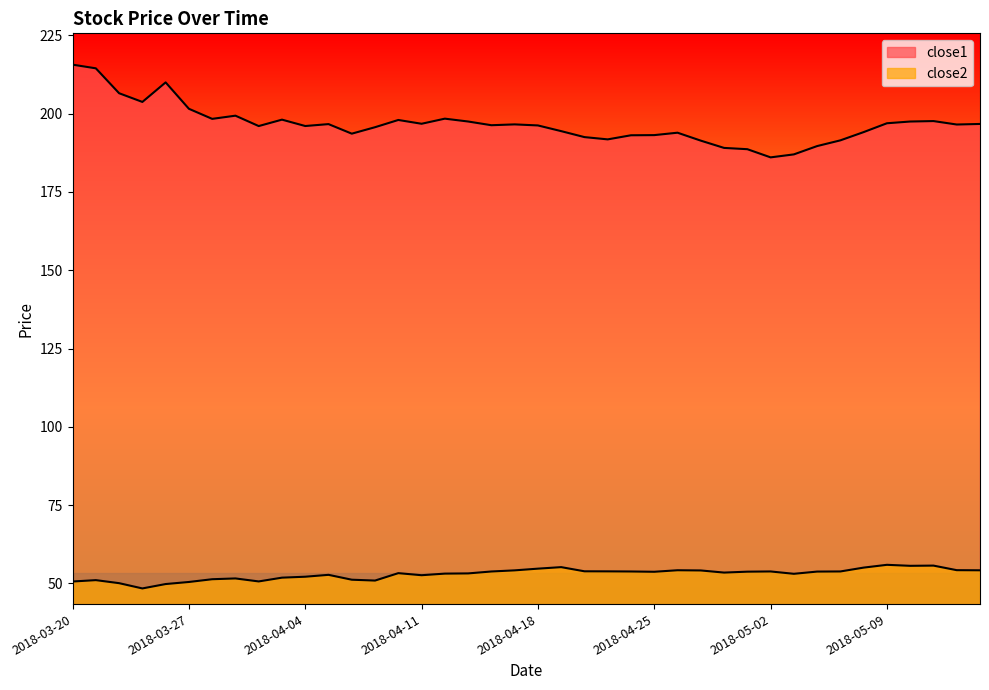

The close1 series shows 287.6 at 2018-04-17. True or false?

False